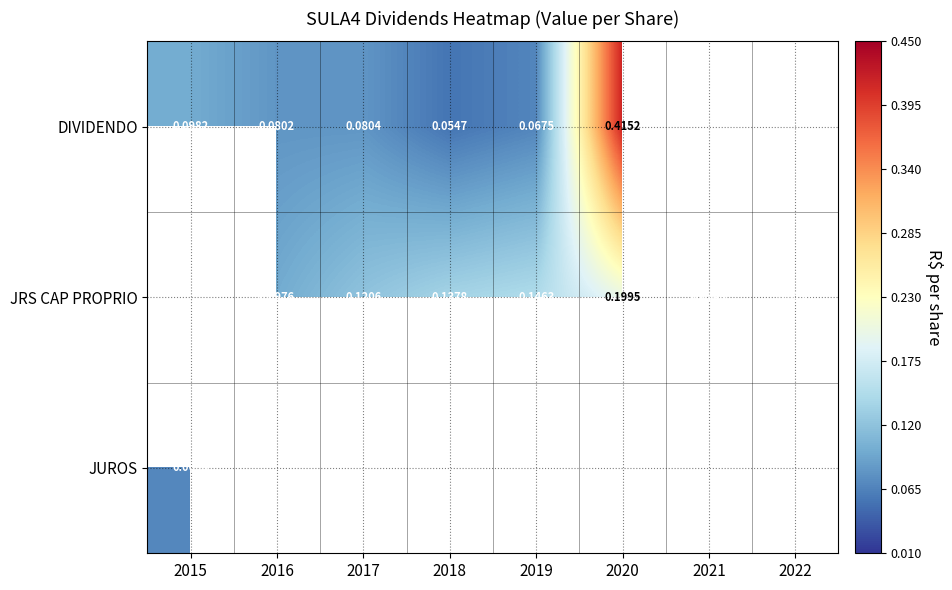

How many distinct data groups are displayed?

3